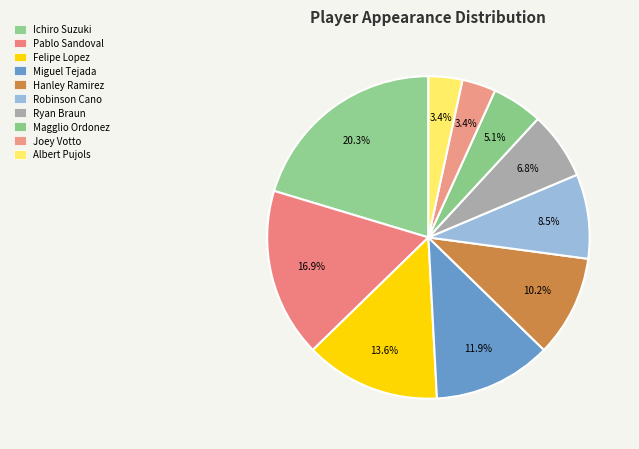

Is the sum of Hanley Ramirez and Ryan Braun greater than half?

No